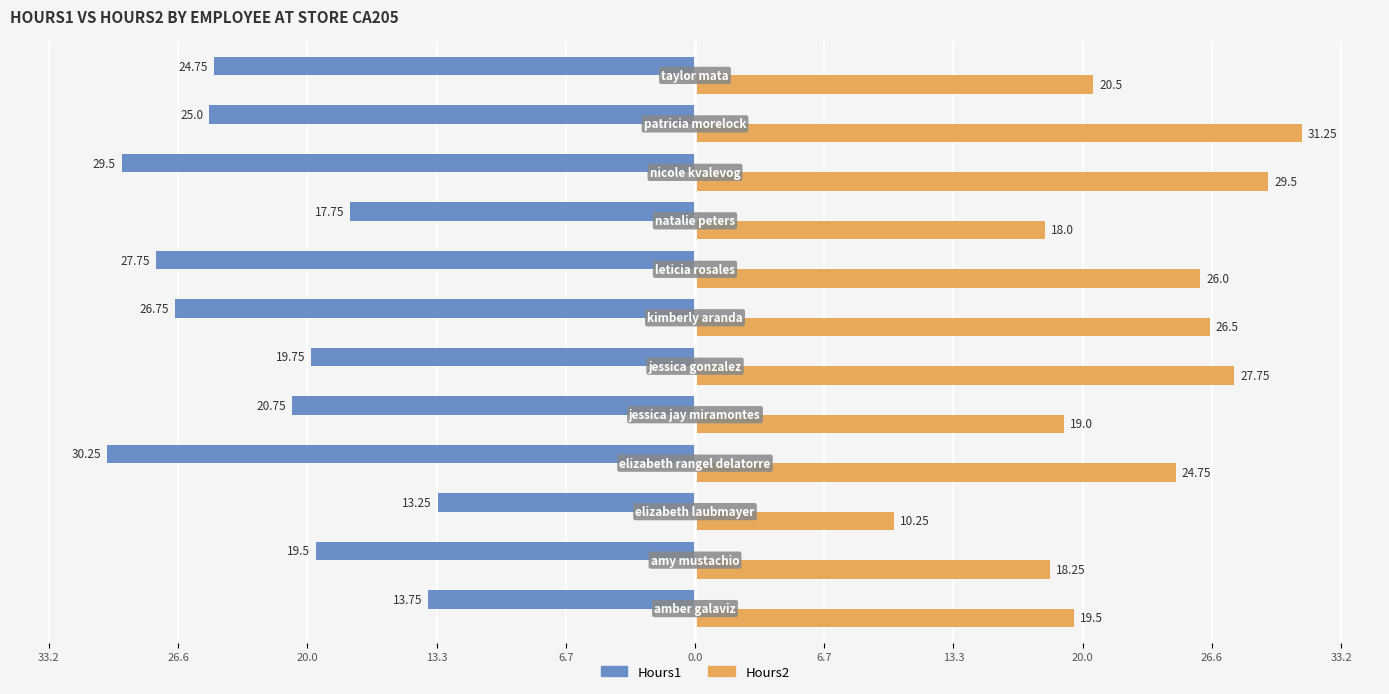

Reading left to right, transcribe all the data shown in this chart.

Hours2: 19.5	18.2	10.2	24.8	19.0	27.8	26.5	26.0	18.0	29.5	31.2	20.5
Hours1: -13.8	-19.5	-13.2	-30.2	-20.8	-19.8	-26.8	-27.8	-17.8	-29.5	-25.0	-24.8